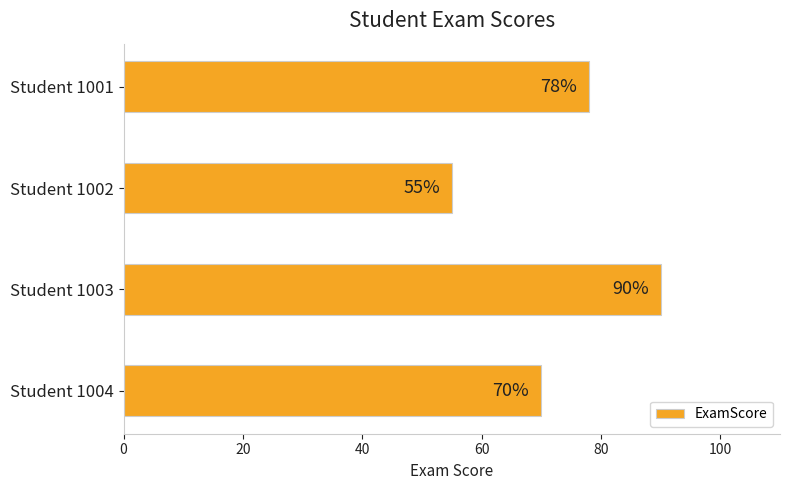

What is the greatest value displayed?

90